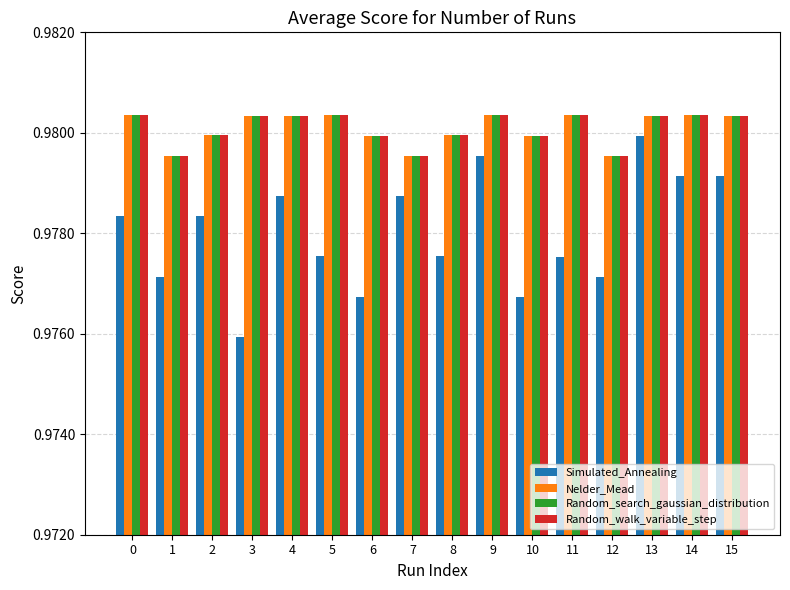

Which label corresponds to the smallest value in the chart?

3